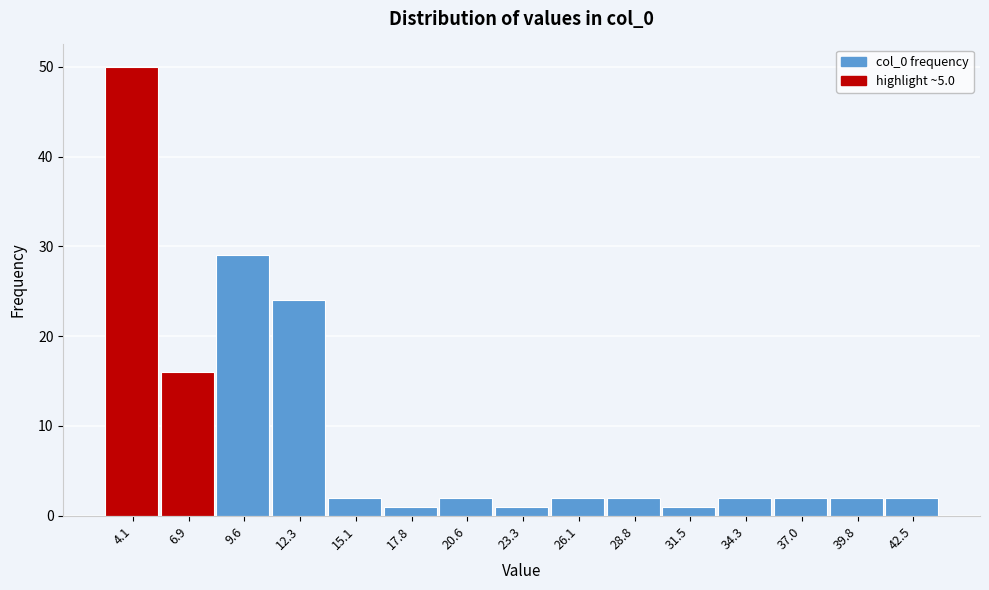

How tall is the bar that spans 38.5 to 41.0 on the x-axis? Neither the bar edges nor the heights are printed on the chart, so give them approximately, as read against the axes.

2